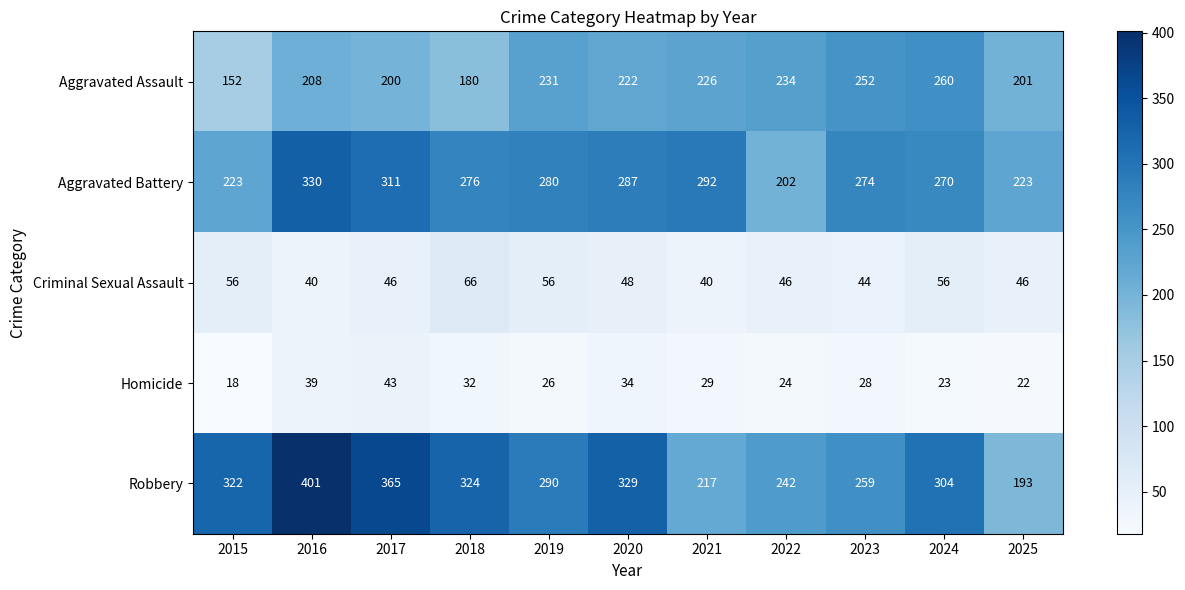

At 2025, list the series in order from largest to smallest.

Aggravated Battery, Aggravated Assault, Robbery, Criminal Sexual Assault, Homicide